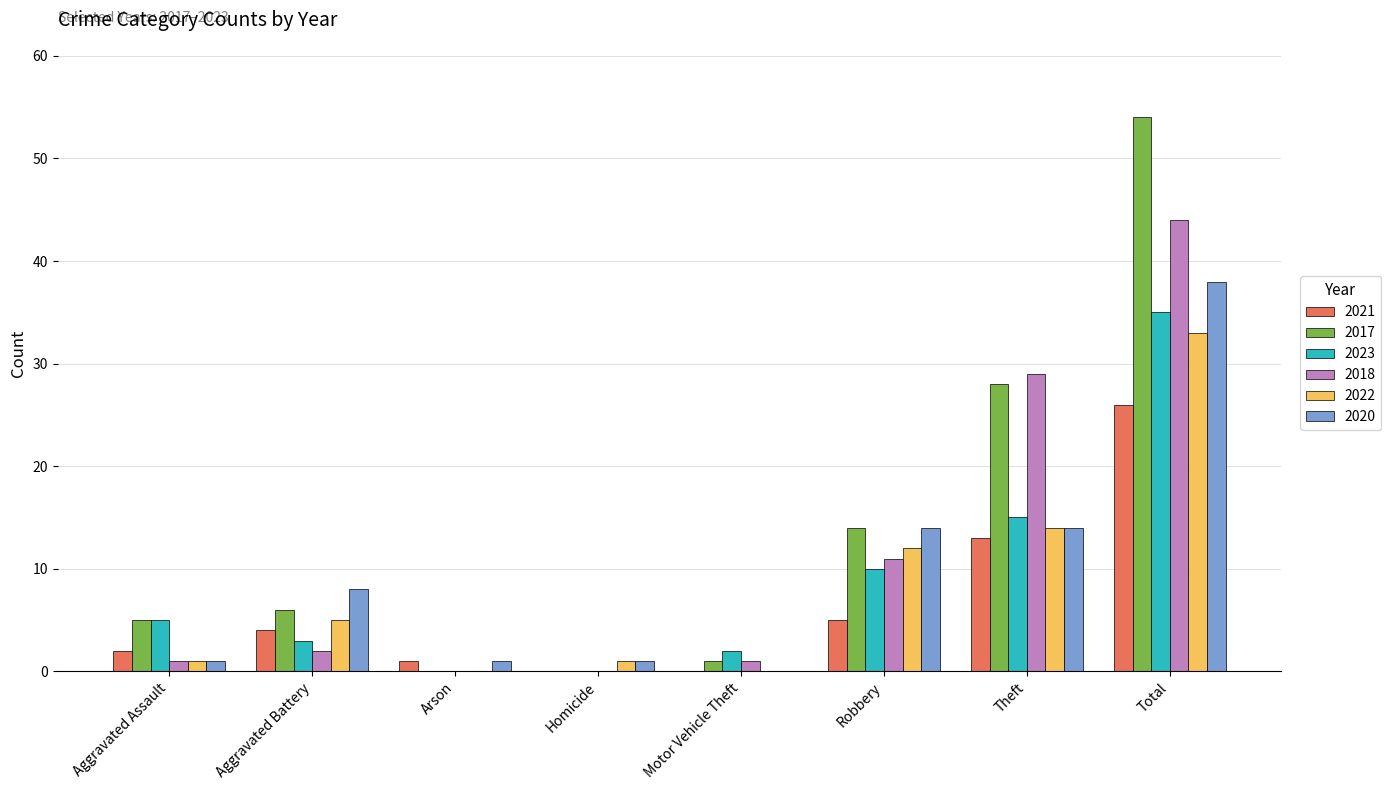

What are all the series names shown in the legend?

2021, 2017, 2023, 2018, 2022, 2020